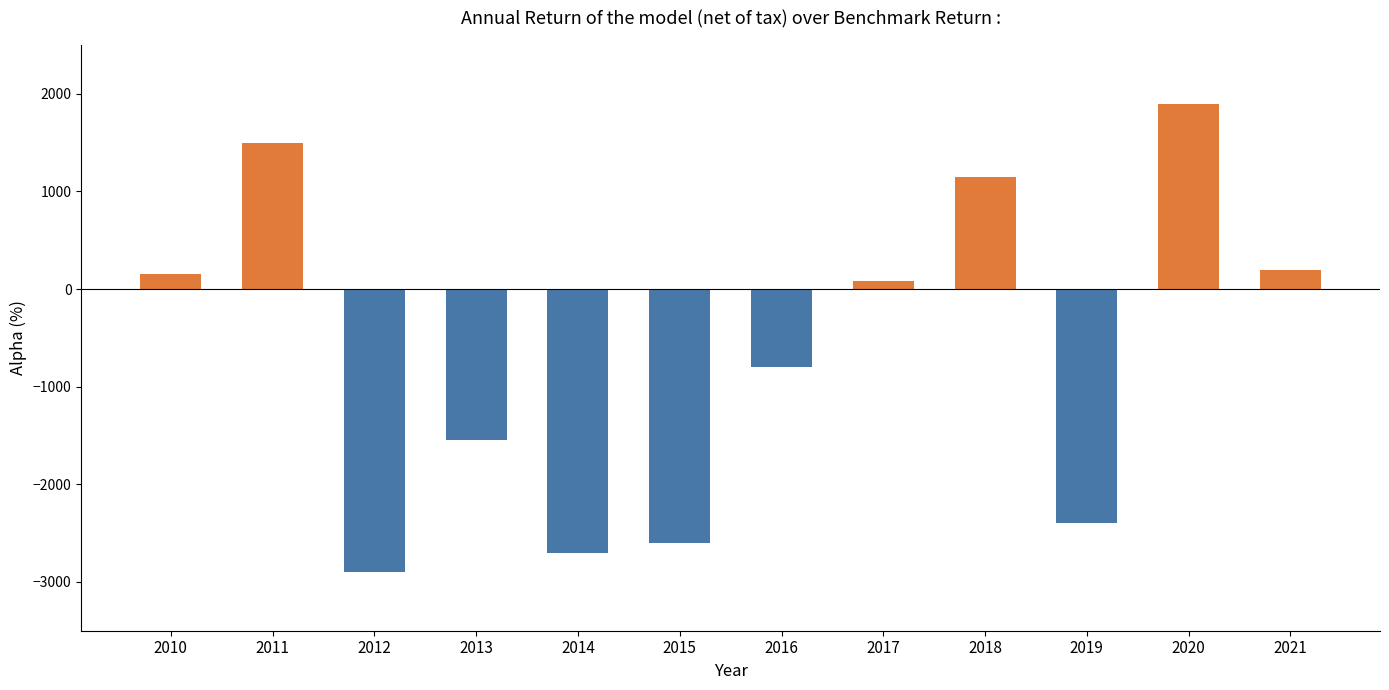

What is the difference between the maximum and second lowest values?

4600